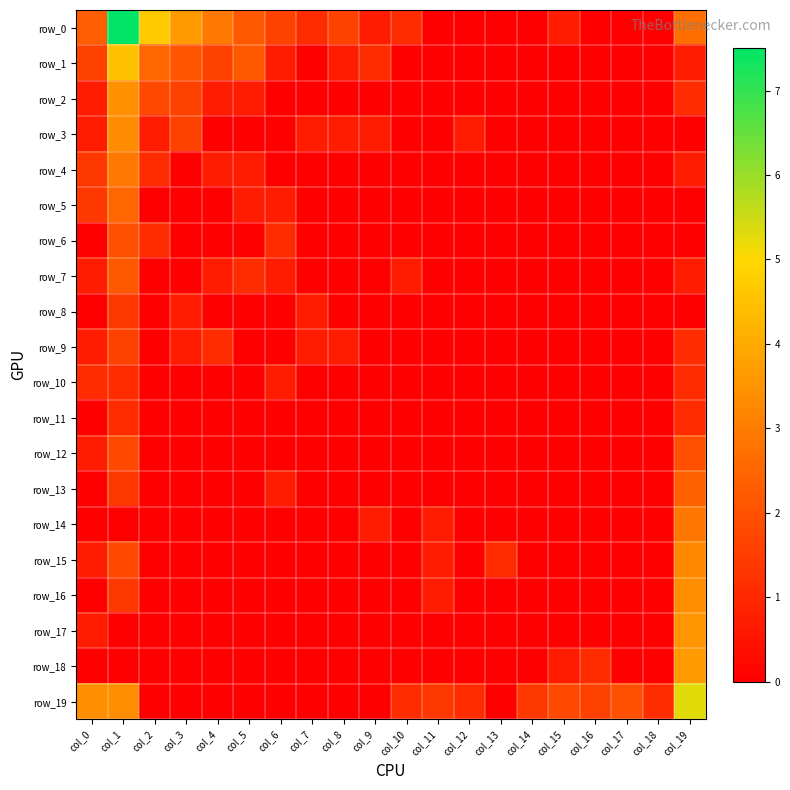

Which series has the widest spread of values?

row_0